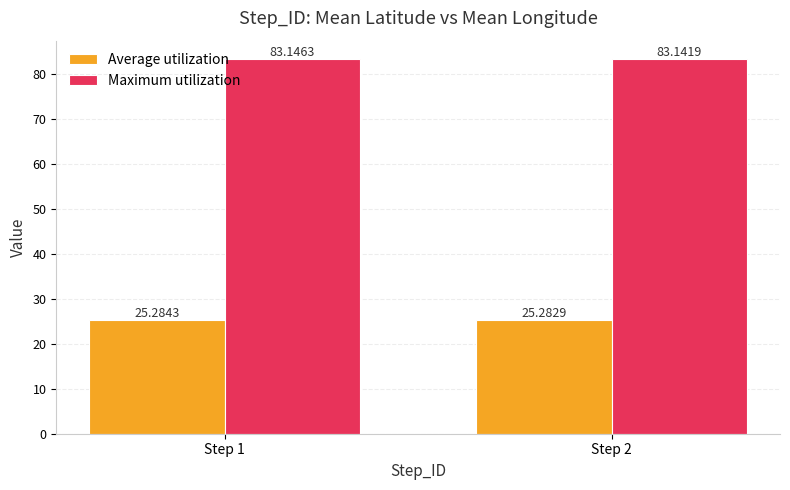

What is the total value across all series at Step 2?

108.4